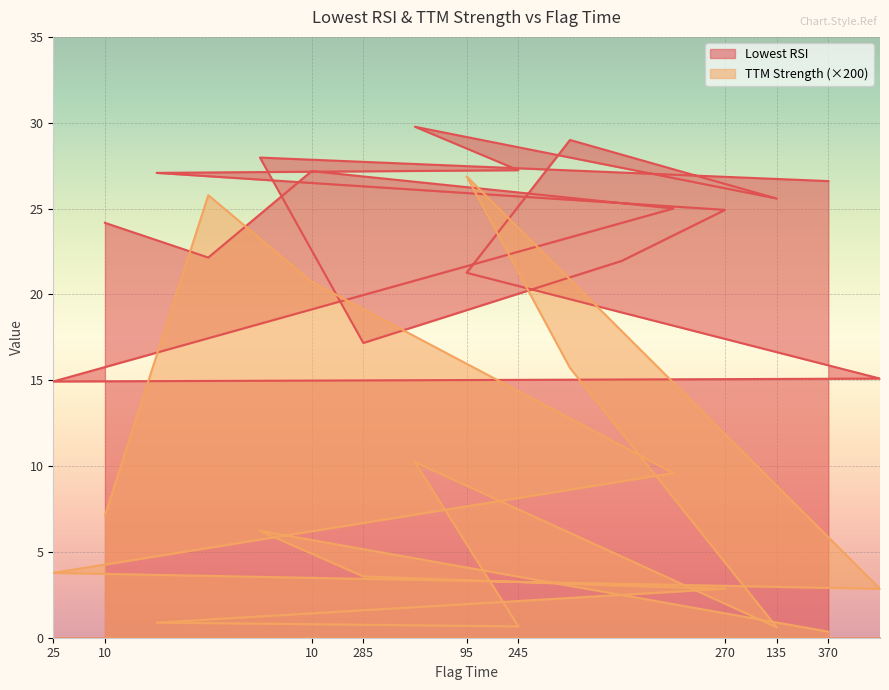

Reading left to right, extract all data points from this chart.

Lowest RSI: 25=14.9	10=24.2	270=27.1	10=22.1	345=28.0	10=27.2	285=17.2	165=29.8	95=21.3	245=27.2	135=29.0	285=22.0	20=25.0	270=24.9	135=25.6	370=26.6	60=15.1
TTM Strength: 25=0.0	10=0.0	270=0.0	10=0.1	345=0.0	10=0.1	285=0.0	165=0.1	95=0.1	245=0.0	135=0.1	285=0.0	20=0.0	270=0.0	135=0.0	370=0.0	60=0.0